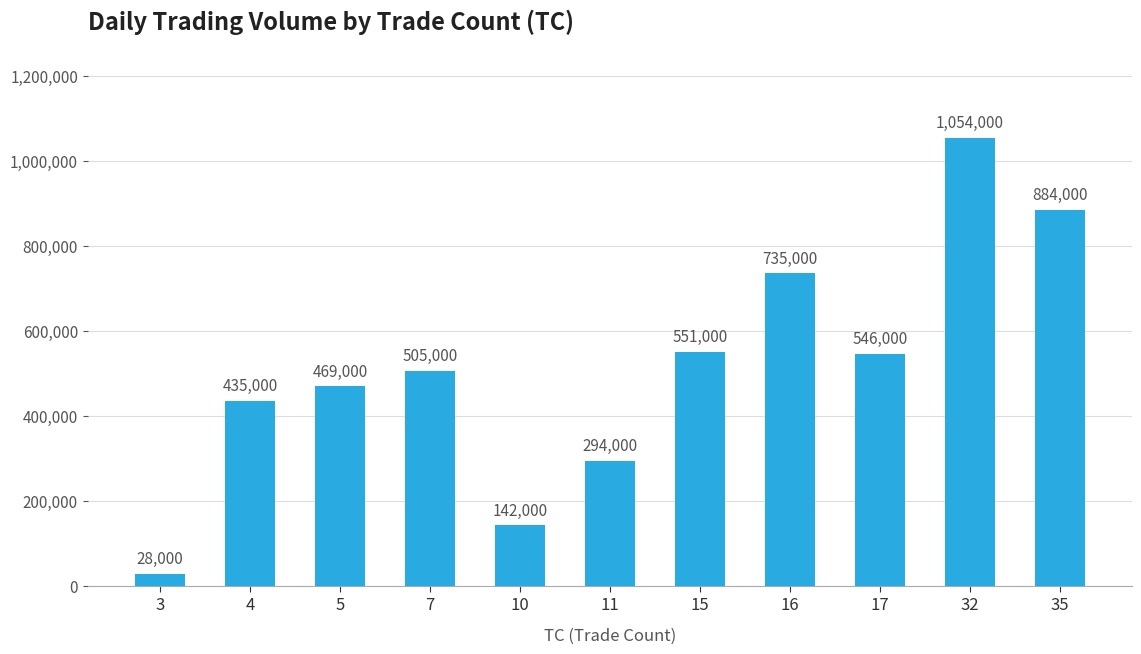

Is it true that the value at 5 is 469000?

True